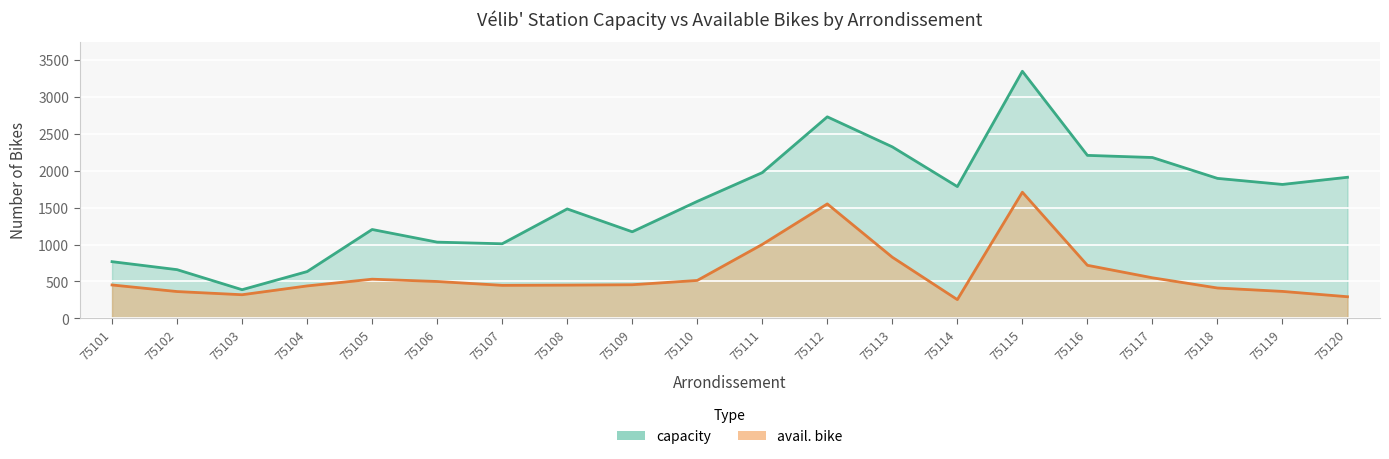

True or false: capacity and avail. bike cross at least once.

False